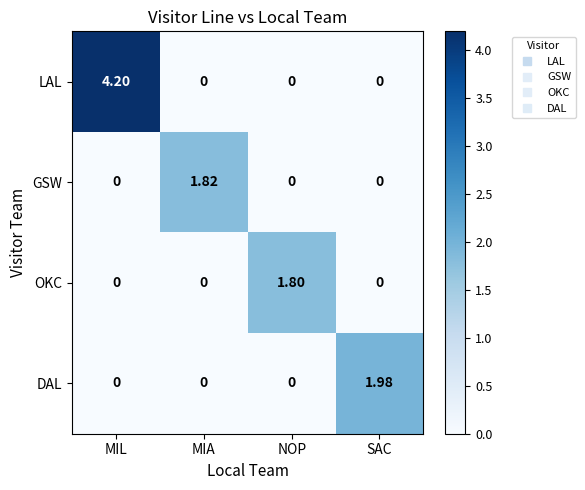

Which series has the largest range (max minus min)?

LAL